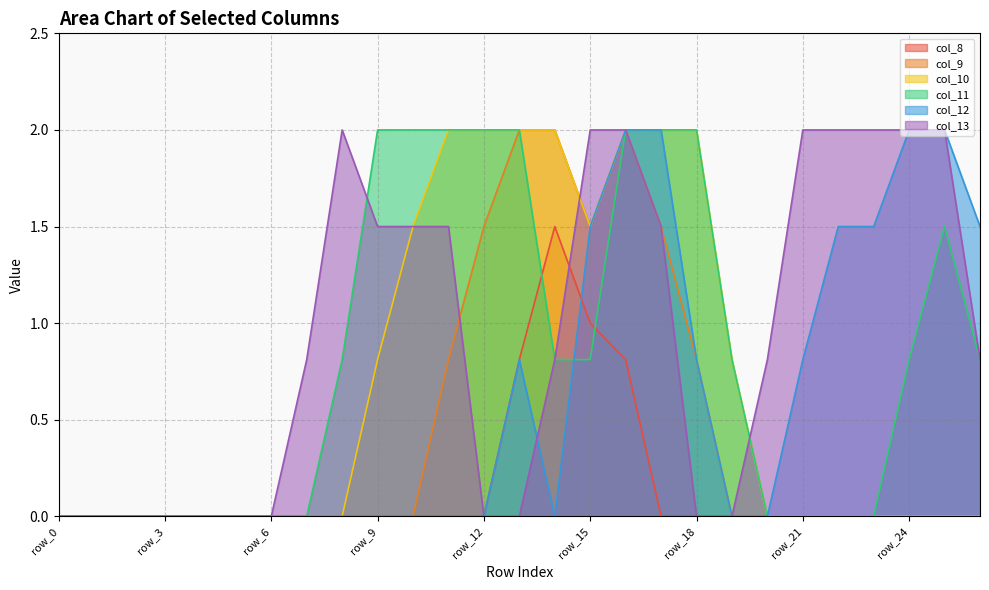

Does the chart have visible grid lines?

Yes